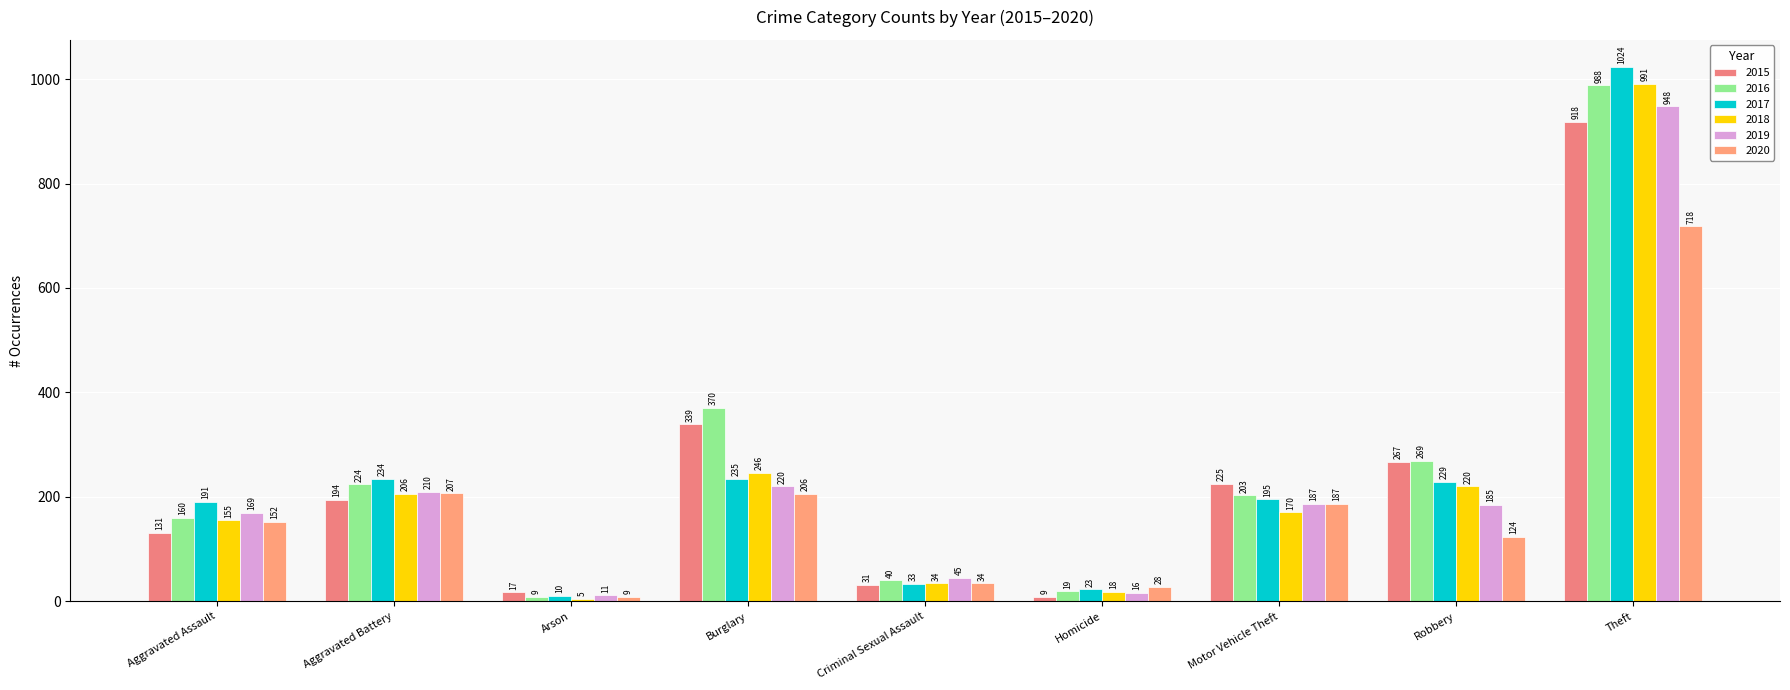

What is the total value across all series at Burglary?

1616